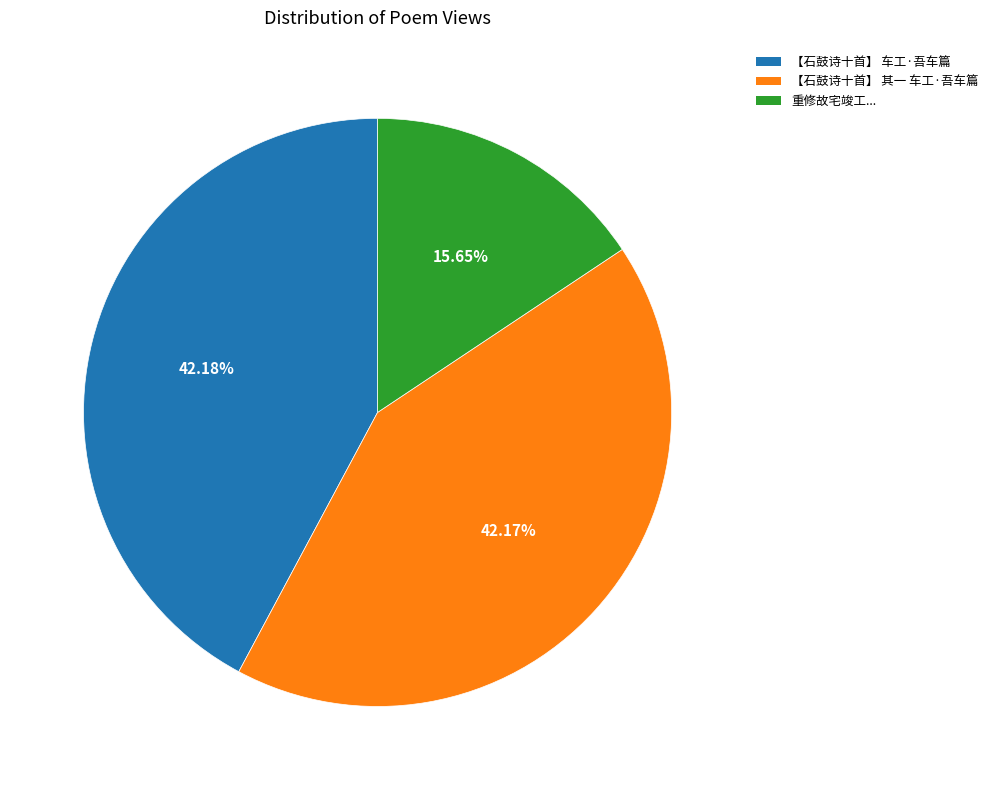

To the nearest percent, what is the average slice percentage?

33%